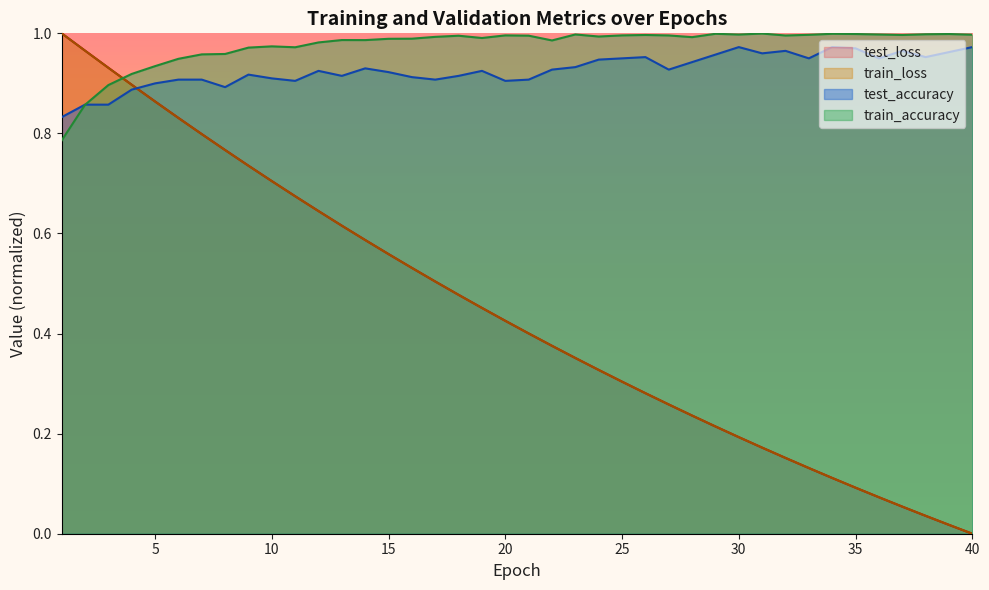

Rank the series at 26 from lowest to highest value.

train_loss, test_loss, test_accuracy, train_accuracy